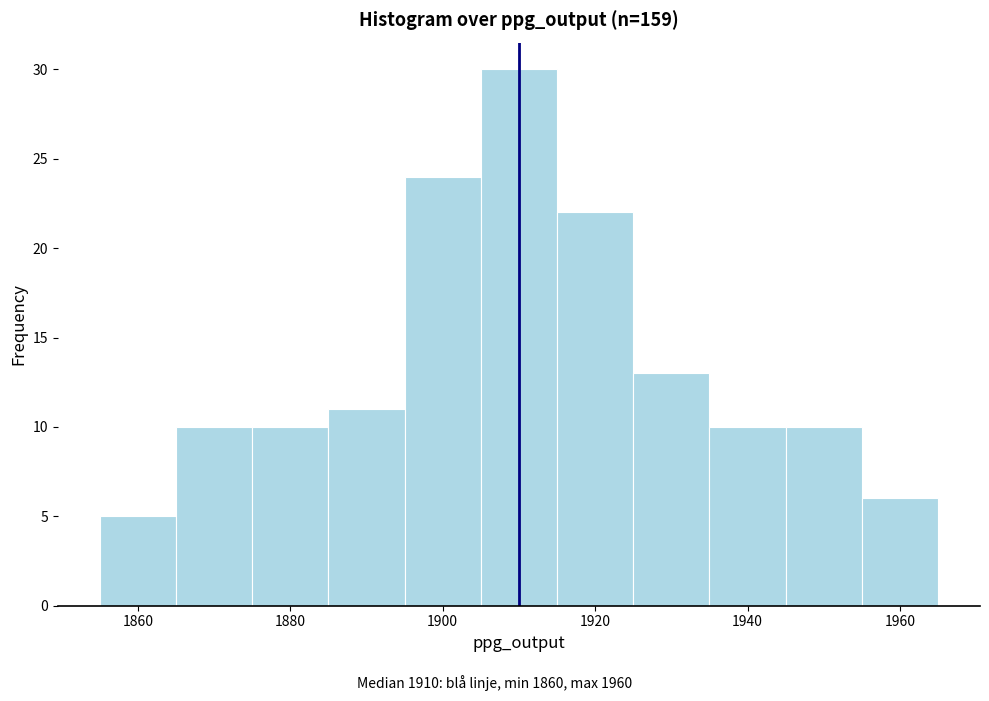

Over which range of the x-axis is the bar tallest?

1905 to 1915